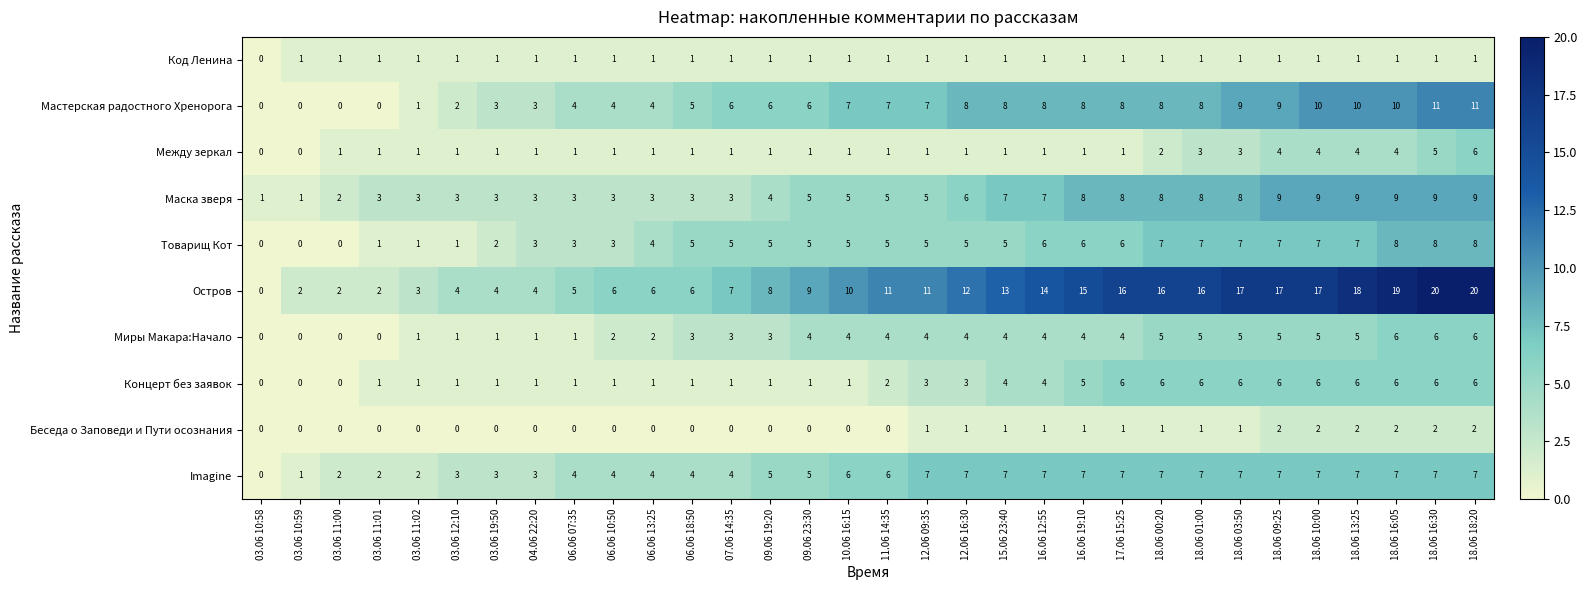

At which category is the sum across all series the highest?

18.06 18:20